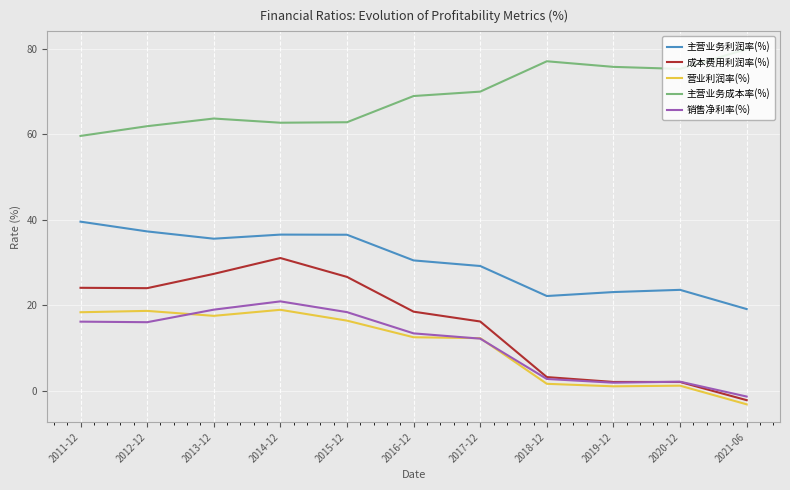

How many lines are shown in the chart?

5